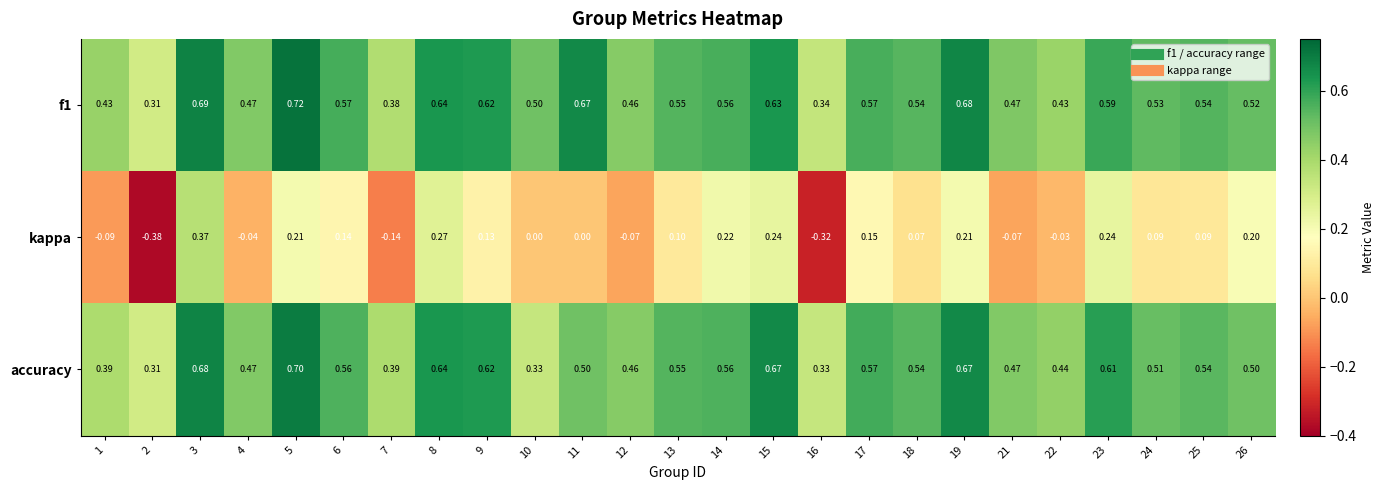

Which series has the largest range (max minus min)?

kappa